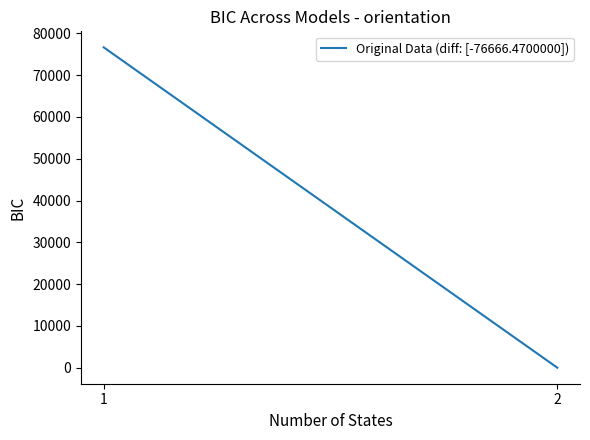

Between 1 and 2, which is larger?

1